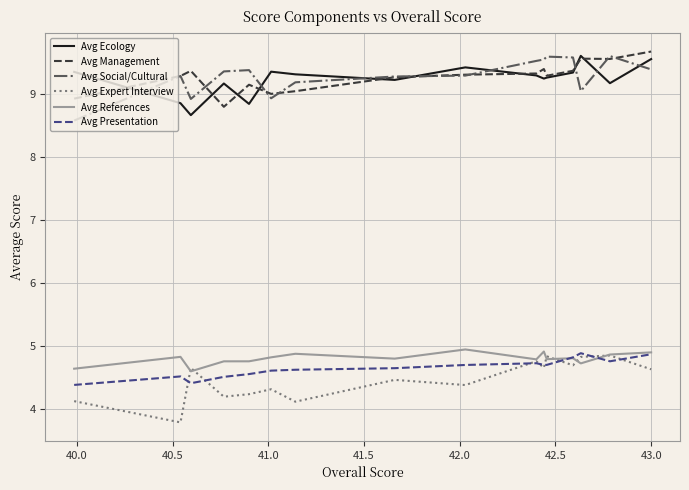

True or false: Avg Management and Avg Presentation cross at least once.

False